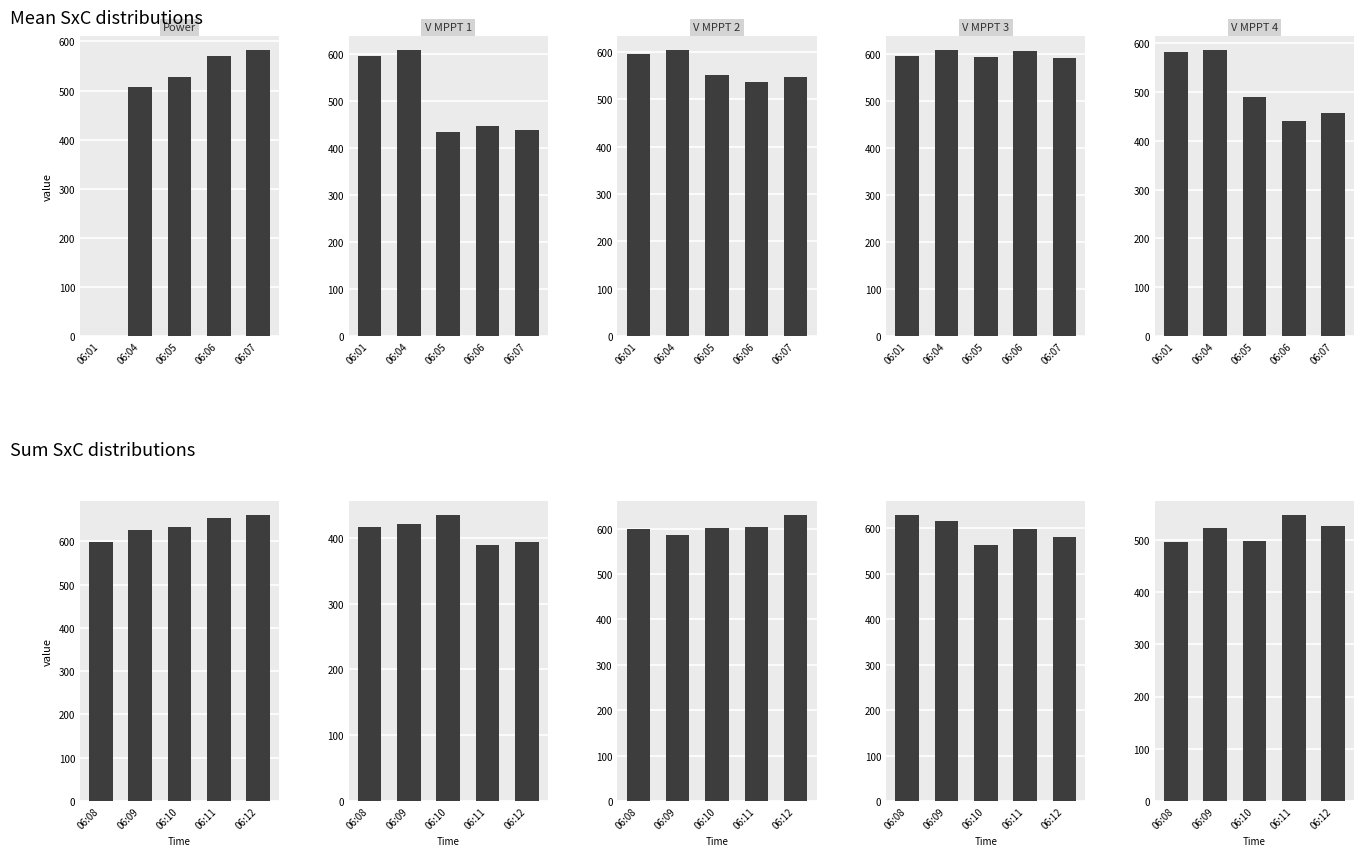

What is the difference between the maximum and second lowest values in the V MPPT 3(V) series?

48.3